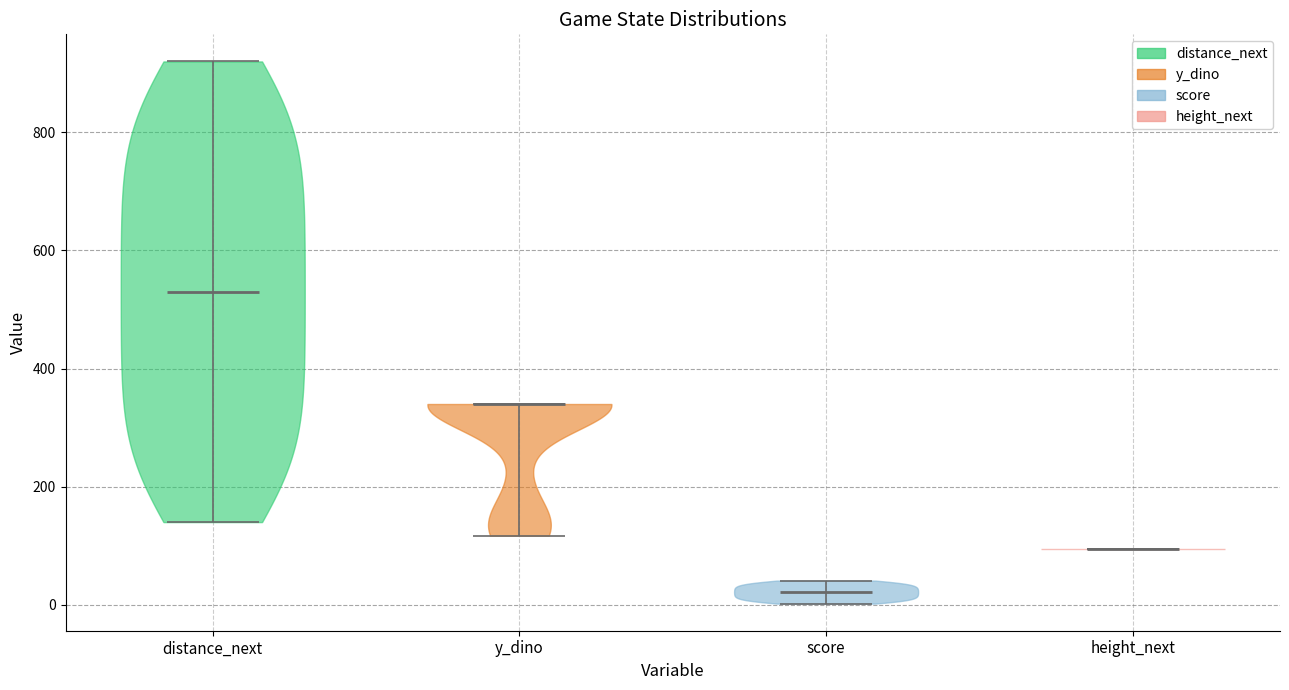

Reading left to right, read every violin against the y-axis: where its median line is, and the lowest and highest points it reaches. The values are not printed on the chart, so give them approximately, as read against the axis.

distance_next: median line 540, lowest point 140, highest point 920
y_dino: median line 340, lowest point 120, highest point 340
score: median line 20, lowest point 0, highest point 40
height_next: median line 100, lowest point 100, highest point 100